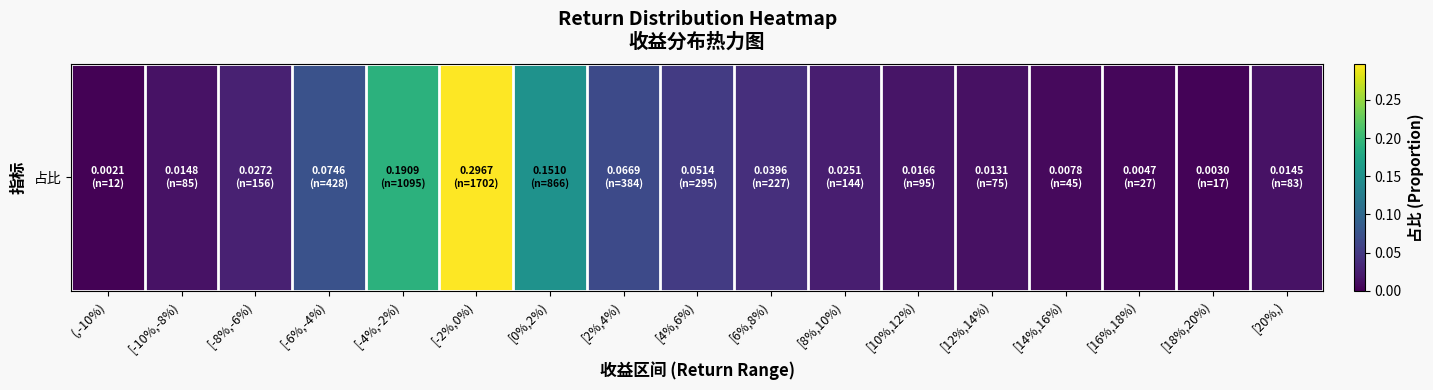

List the labels in order of value, smallest first.

(,-10%), [18%,20%), [16%,18%), [14%,16%), [12%,14%), [20%,), [-10%,-8%), [10%,12%), [8%,10%), [-8%,-6%), [6%,8%), [4%,6%), [2%,4%), [-6%,-4%), [0%,2%), [-4%,-2%), [-2%,0%)